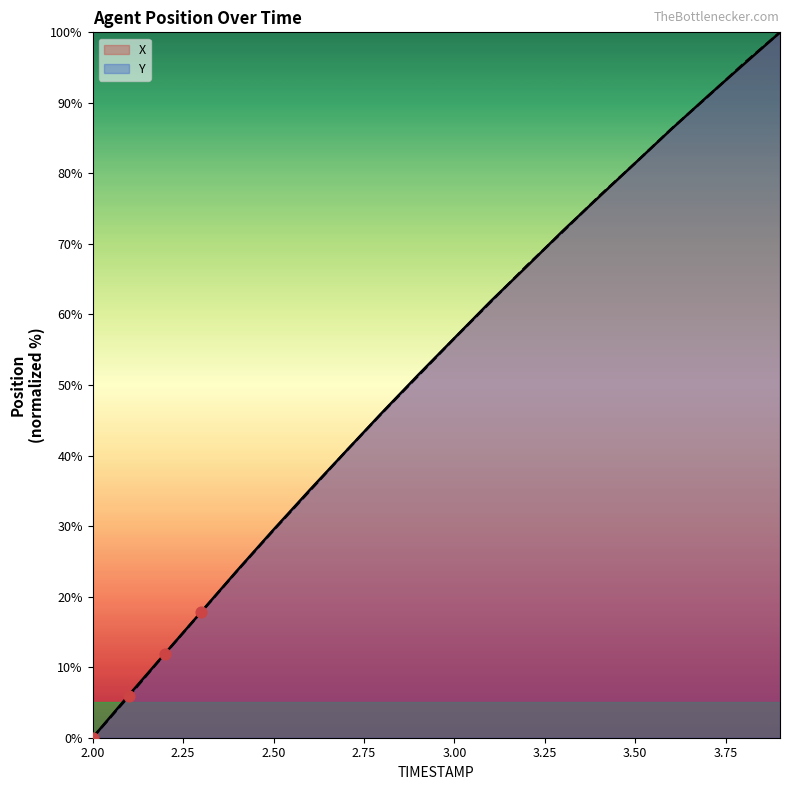

At which label does X reach its minimum?

2.00